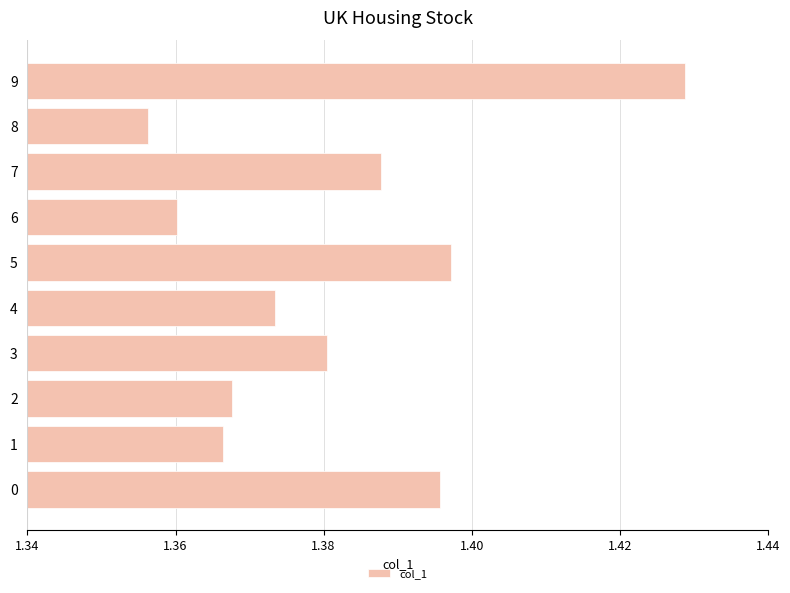

Rank the categories by value from lowest to highest.

8, 6, 1, 2, 4, 3, 7, 0, 5, 9